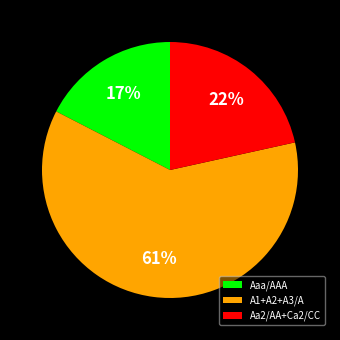

The A1+A2+A3/A slice represents 76% of the pie. True or false?

False